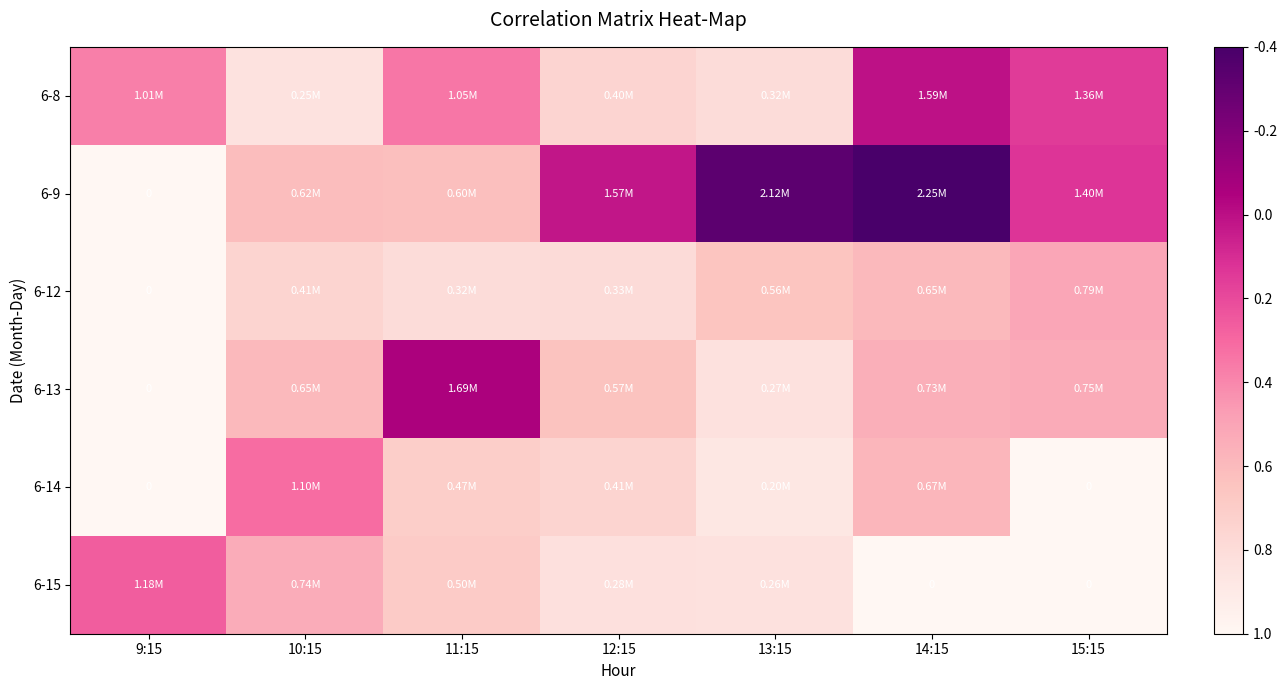

Rank the categories by 6-14 value from highest to lowest.

10:15, 14:15, 11:15, 12:15, 13:15, 9:15, 15:15